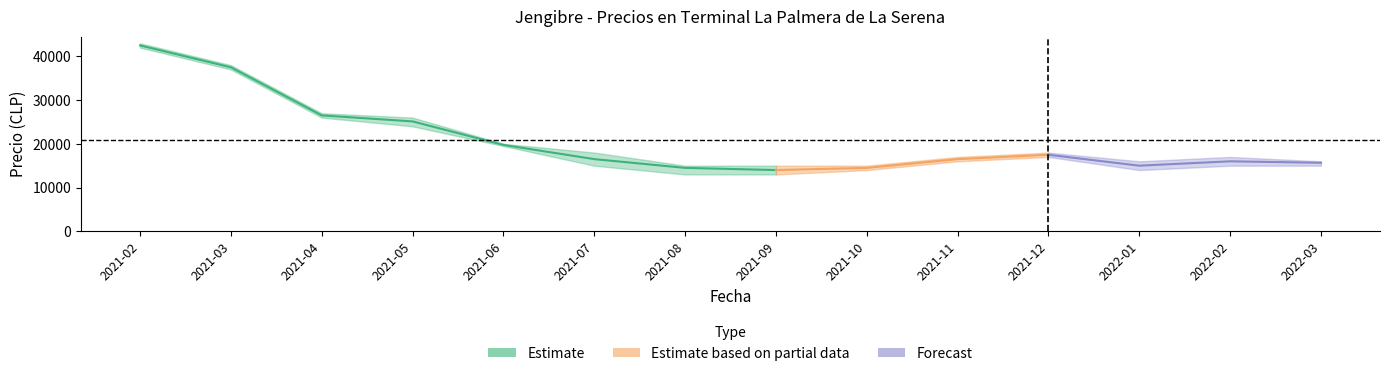

Does the chart have visible grid lines?

No